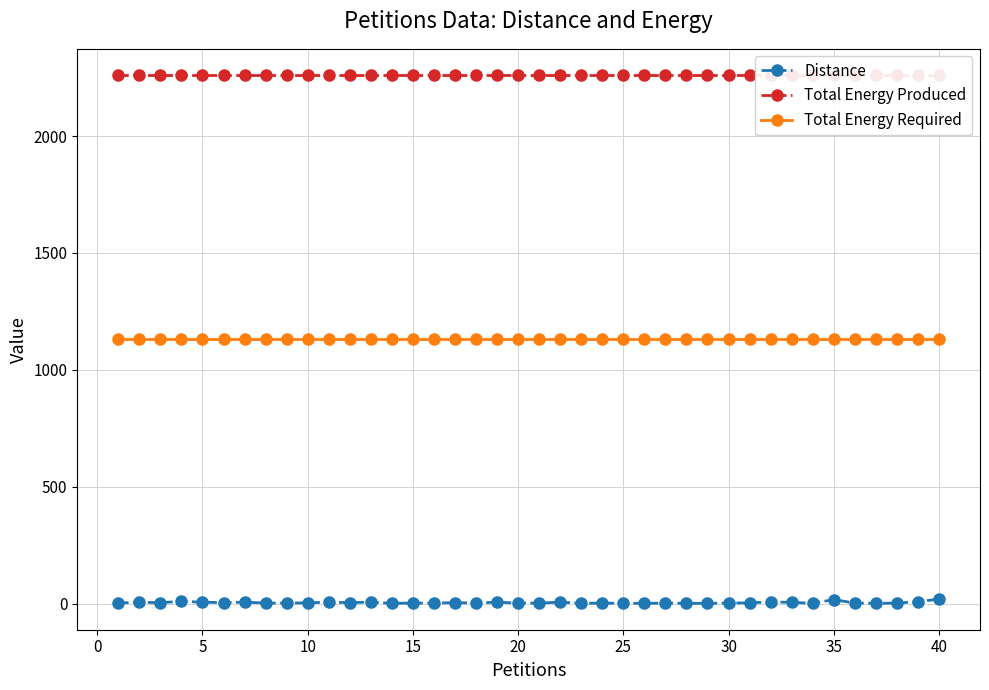

What is the highest value of the Total Energy Required series?

1130